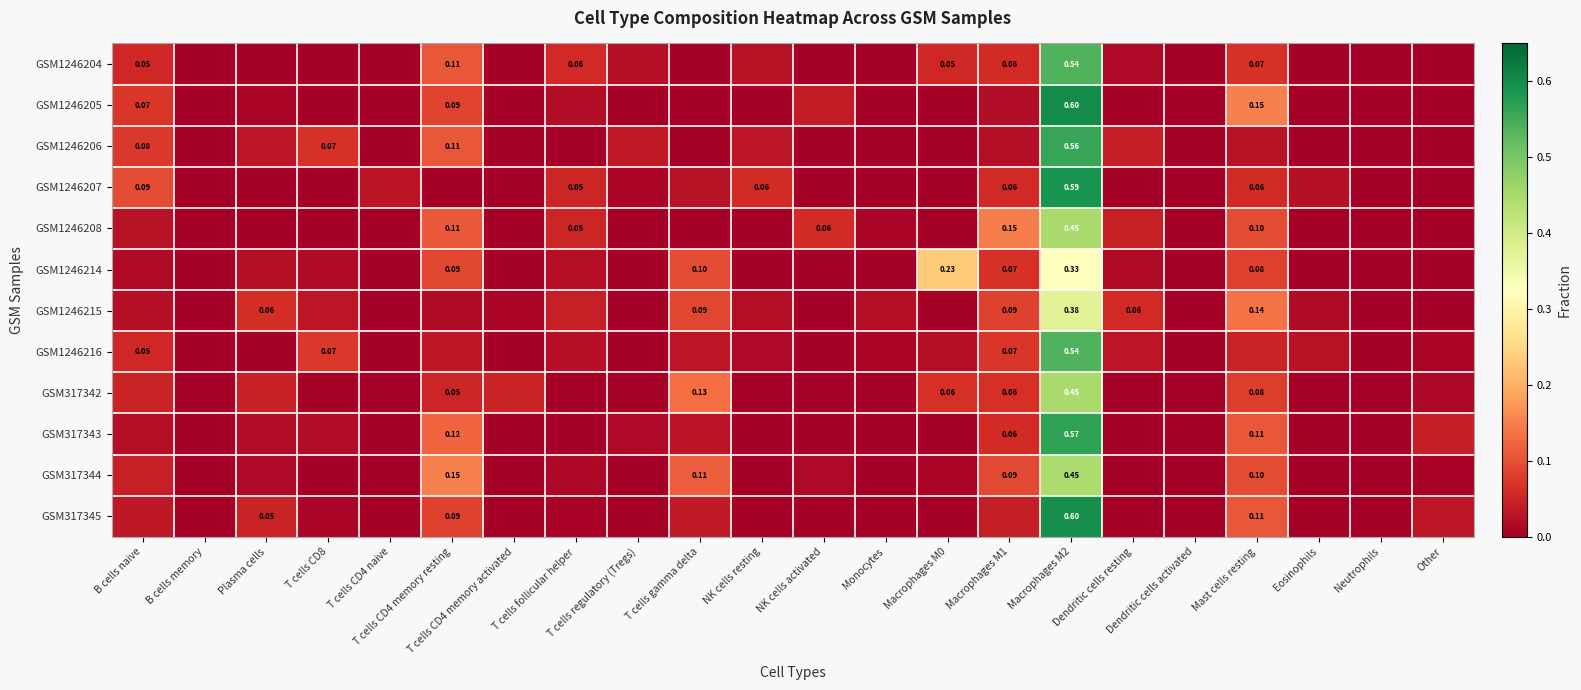

How many categories are shown in the chart?

22